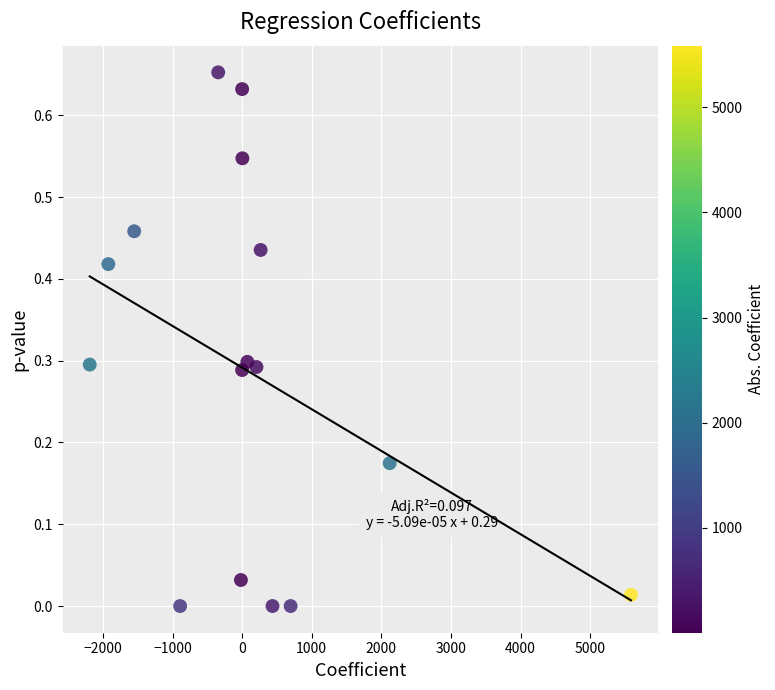

What is the range of X values (max minus min)?

7777.9